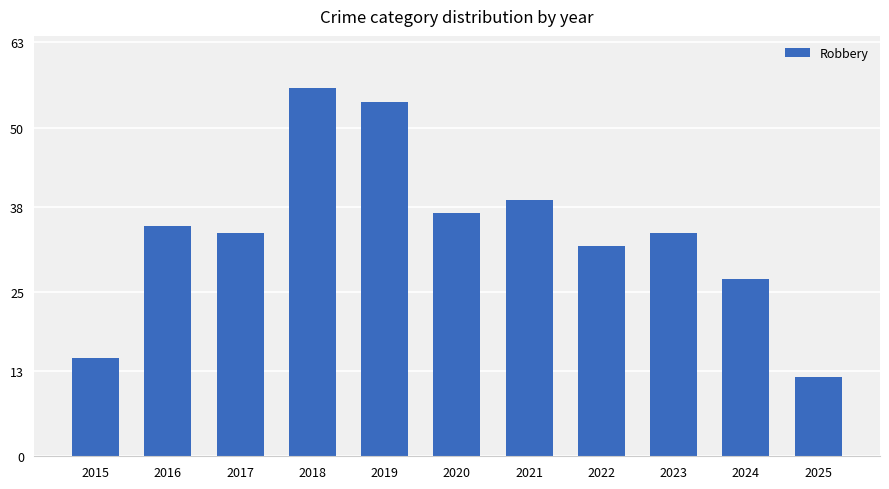

What is the value of the 5th bar from the left?

54